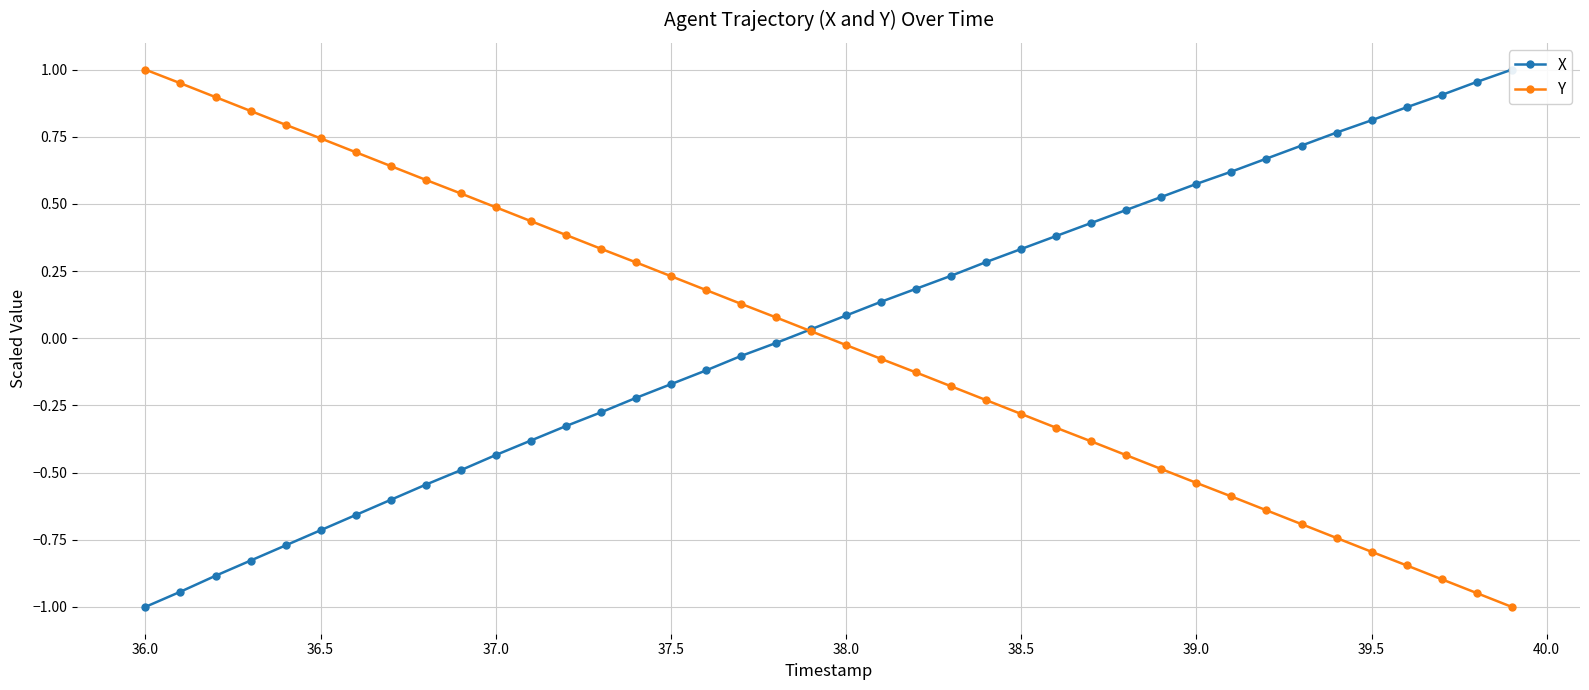

Reading right to left, transcribe all the data shown in this chart.

X: 1.0	1.0	0.9	0.9	0.8	0.8	0.7	0.7	0.6	0.6	0.5	0.5	0.4	0.4	0.3	0.3	0.2	0.2	0.1	0.1	0.0	-0.0	-0.1	-0.1	-0.2	-0.2	-0.3	-0.3	-0.4	-0.4	-0.5	-0.5	-0.6	-0.7	-0.7	-0.8	-0.8	-0.9	-0.9	-1.0
Y: -1.0	-0.9	-0.9	-0.8	-0.8	-0.7	-0.7	-0.6	-0.6	-0.5	-0.5	-0.4	-0.4	-0.3	-0.3	-0.2	-0.2	-0.1	-0.1	-0.0	0.0	0.1	0.1	0.2	0.2	0.3	0.3	0.4	0.4	0.5	0.5	0.6	0.6	0.7	0.7	0.8	0.8	0.9	0.9	1.0